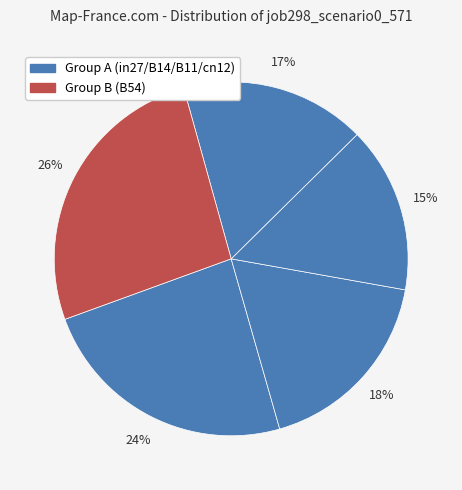

How many segments does this pie chart have?

5